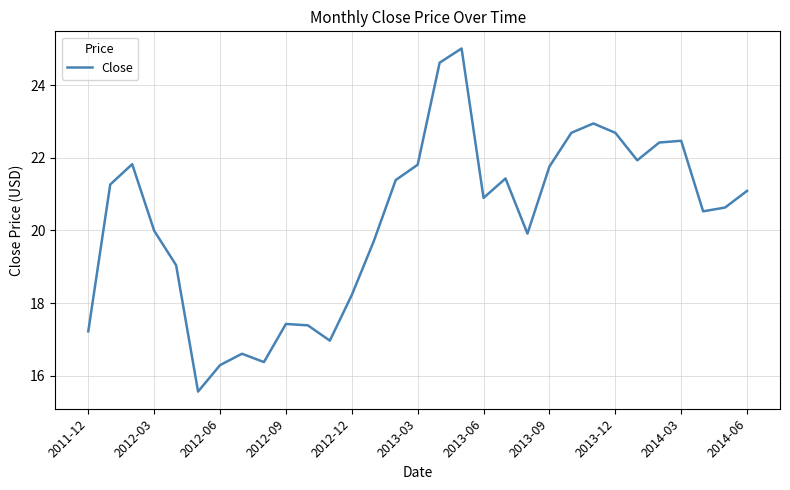

What is the maximum value shown in the chart?

25.0